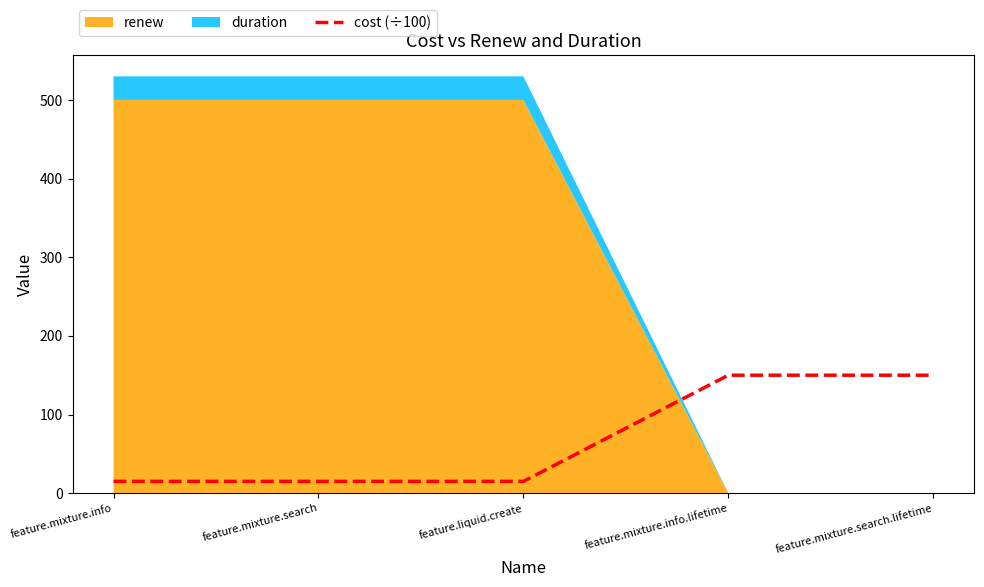

True or false: cost (÷100) has a value of 15 at feature.mixture.search.

True